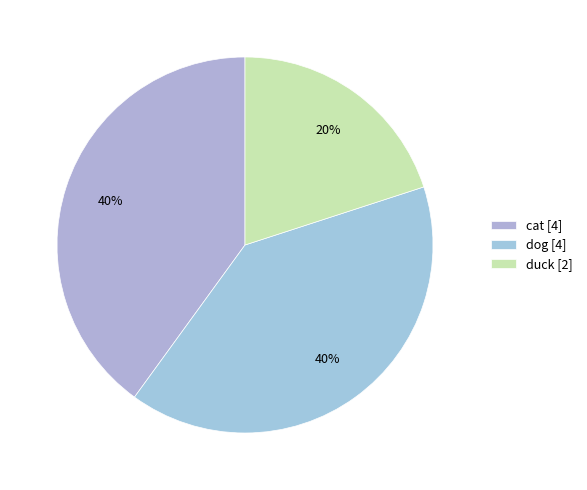

What percentage is the duck slice, to the nearest percent?

20%